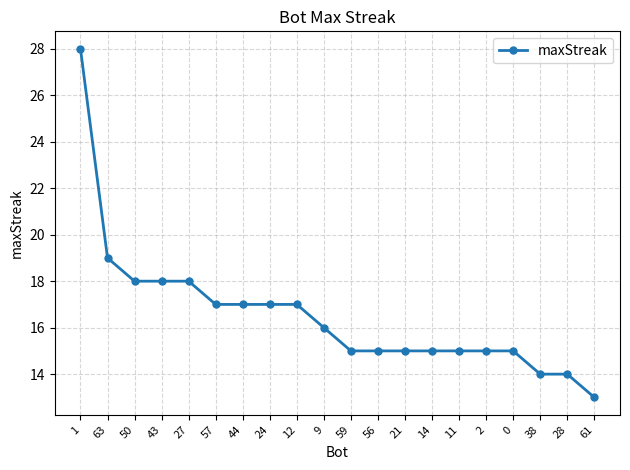

At which label is the value closest to 20?

63